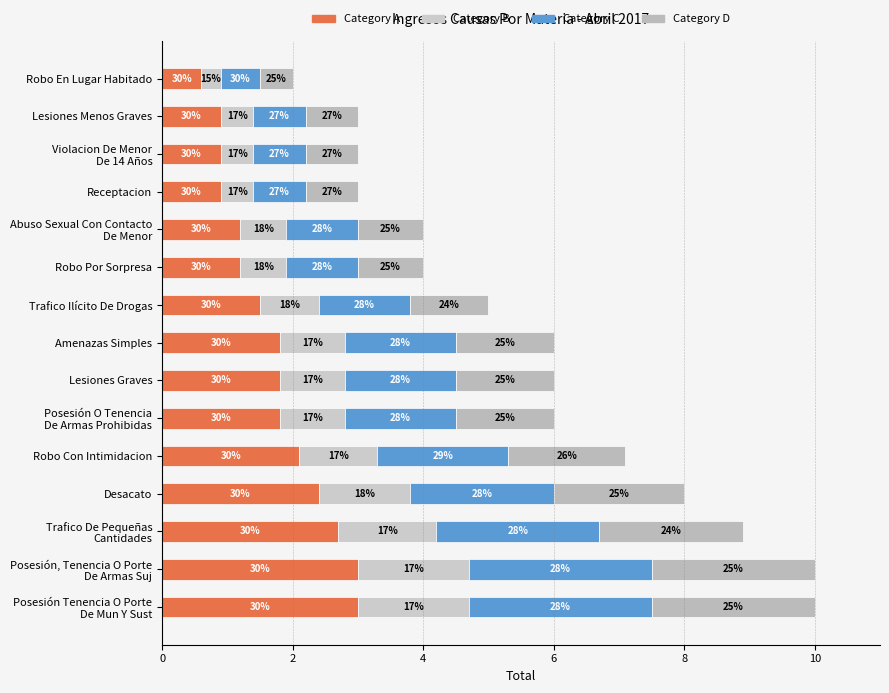

Reading left to right, what are all the values shown in this chart?

Category A: 3.0	3.0	2.7	2.4	2.1	1.8	1.8	1.8	1.5	1.2	1.2	0.9	0.9	0.9	0.6
Category B: 1.7	1.7	1.5	1.4	1.2	1.0	1.0	1.0	0.9	0.7	0.7	0.5	0.5	0.5	0.3
Category C: 2.8	2.8	2.5	2.2	2.0	1.7	1.7	1.7	1.4	1.1	1.1	0.8	0.8	0.8	0.6
Category D: 2.5	2.5	2.2	2.0	1.8	1.5	1.5	1.5	1.2	1.0	1.0	0.8	0.8	0.8	0.5